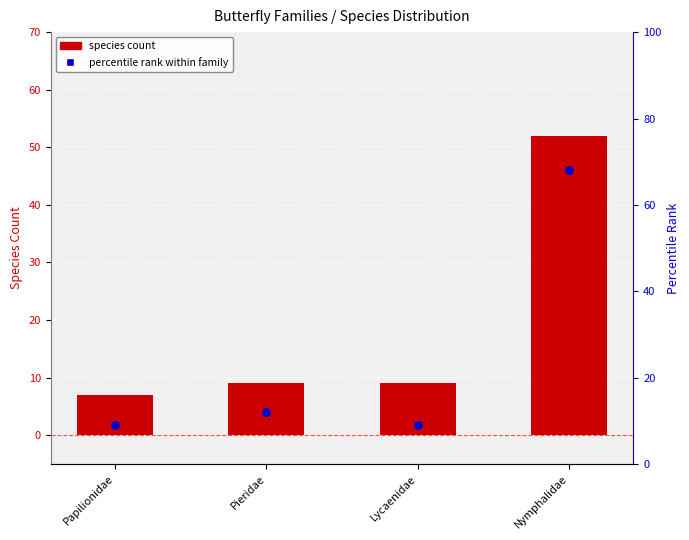

Which series has the widest spread of Y values?

percentile rank within family